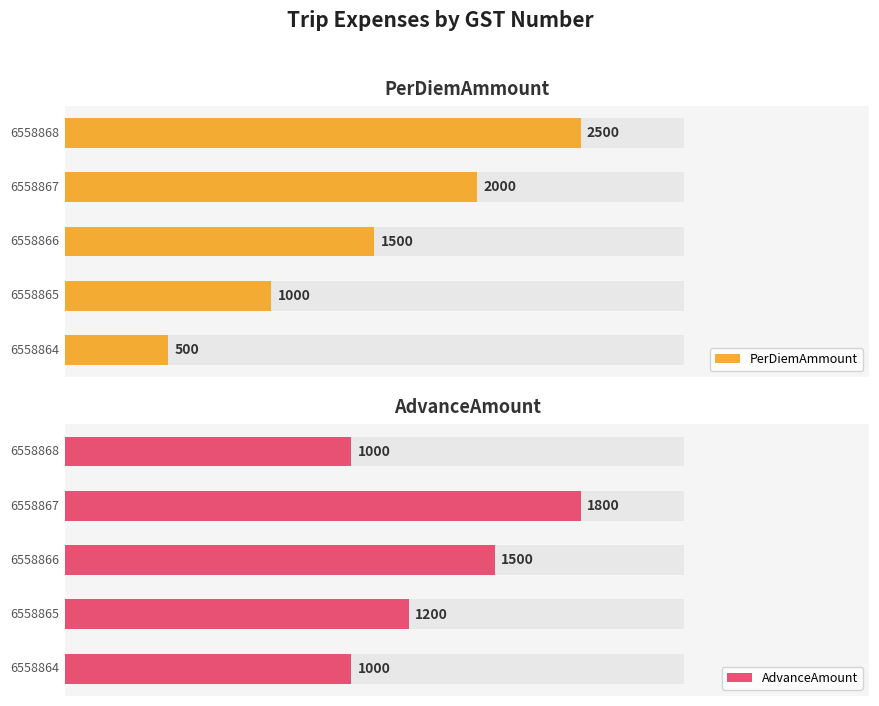

What is the lowest value of the PerDiemAmmount series?

500